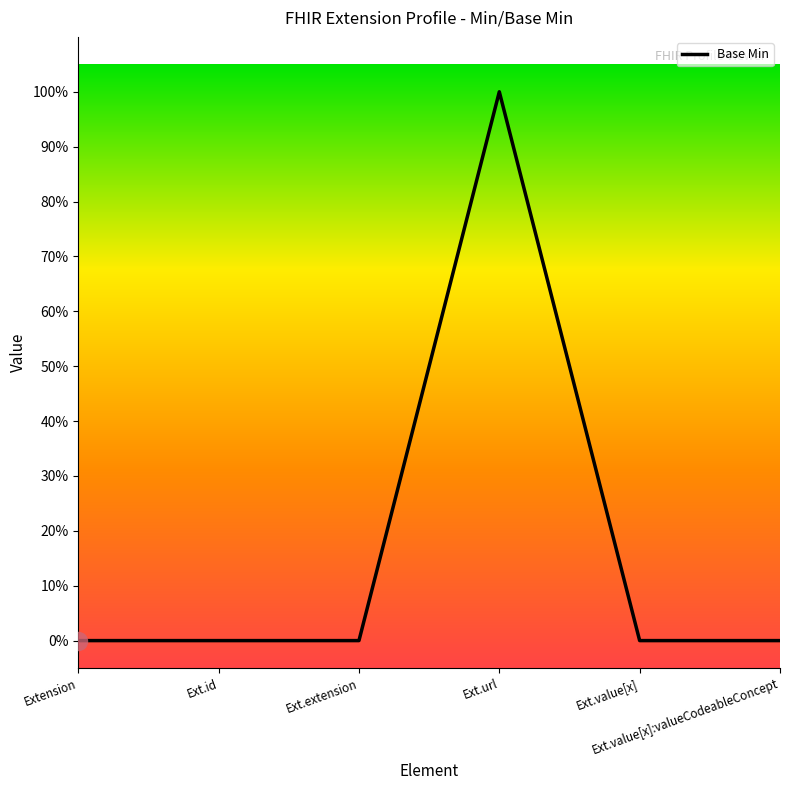

Is this an area chart (filled region under the line)?

No